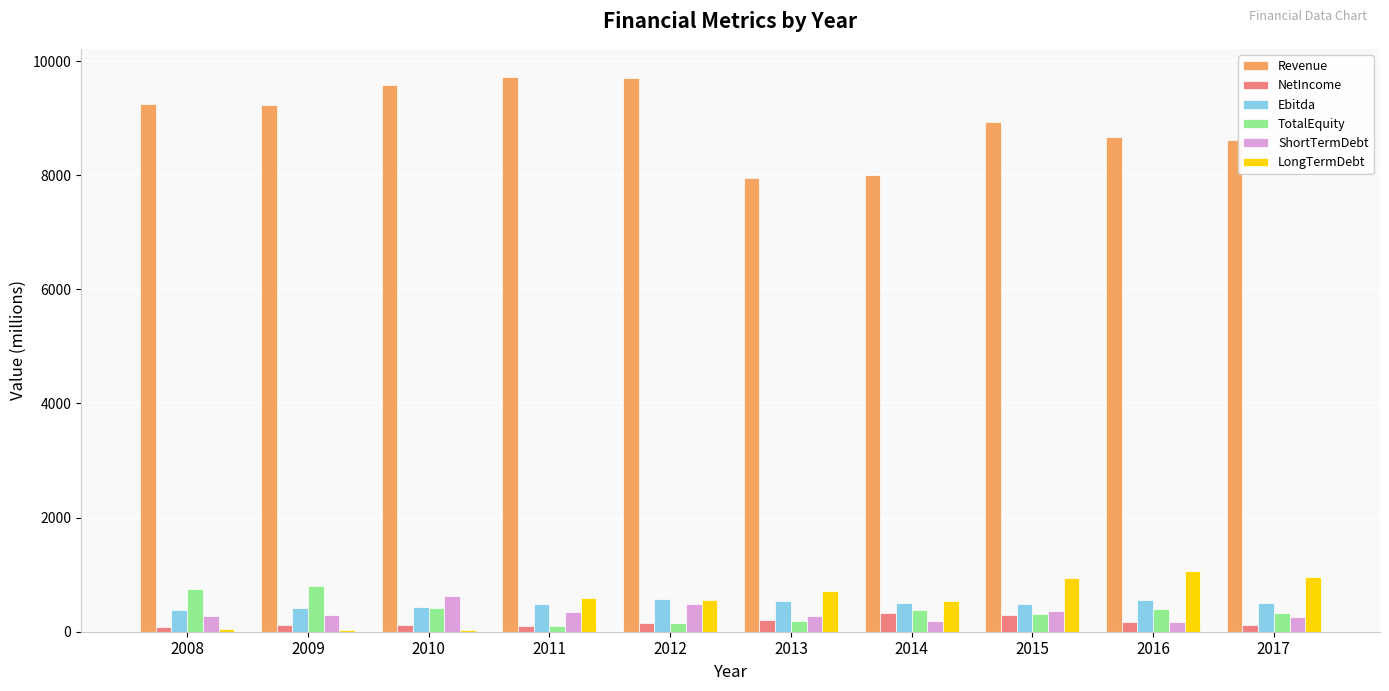

Does the chart contain stacked bars?

No